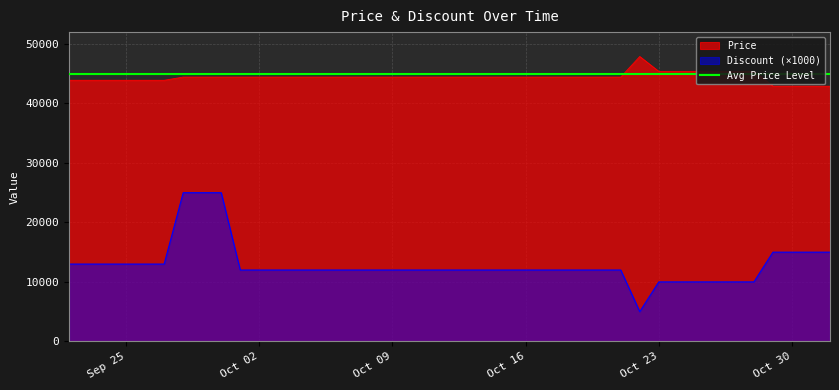

What is the spread (max minus min) of values at 2023-10-08?

32440